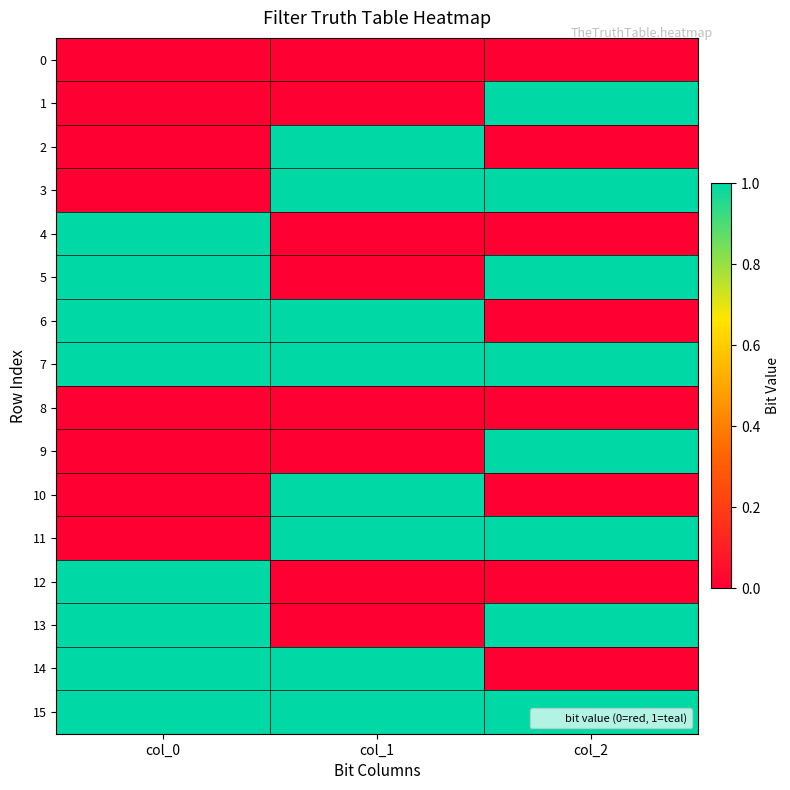

Reading left to right, extract all data points from this chart.

0: col_0=0	col_1=0	col_2=0
1: col_0=0	col_1=0	col_2=1
2: col_0=0	col_1=1	col_2=0
3: col_0=0	col_1=1	col_2=1
4: col_0=1	col_1=0	col_2=0
5: col_0=1	col_1=0	col_2=1
6: col_0=1	col_1=1	col_2=0
7: col_0=1	col_1=1	col_2=1
8: col_0=0	col_1=0	col_2=0
9: col_0=0	col_1=0	col_2=1
10: col_0=0	col_1=1	col_2=0
11: col_0=0	col_1=1	col_2=1
12: col_0=1	col_1=0	col_2=0
13: col_0=1	col_1=0	col_2=1
14: col_0=1	col_1=1	col_2=0
15: col_0=1	col_1=1	col_2=1